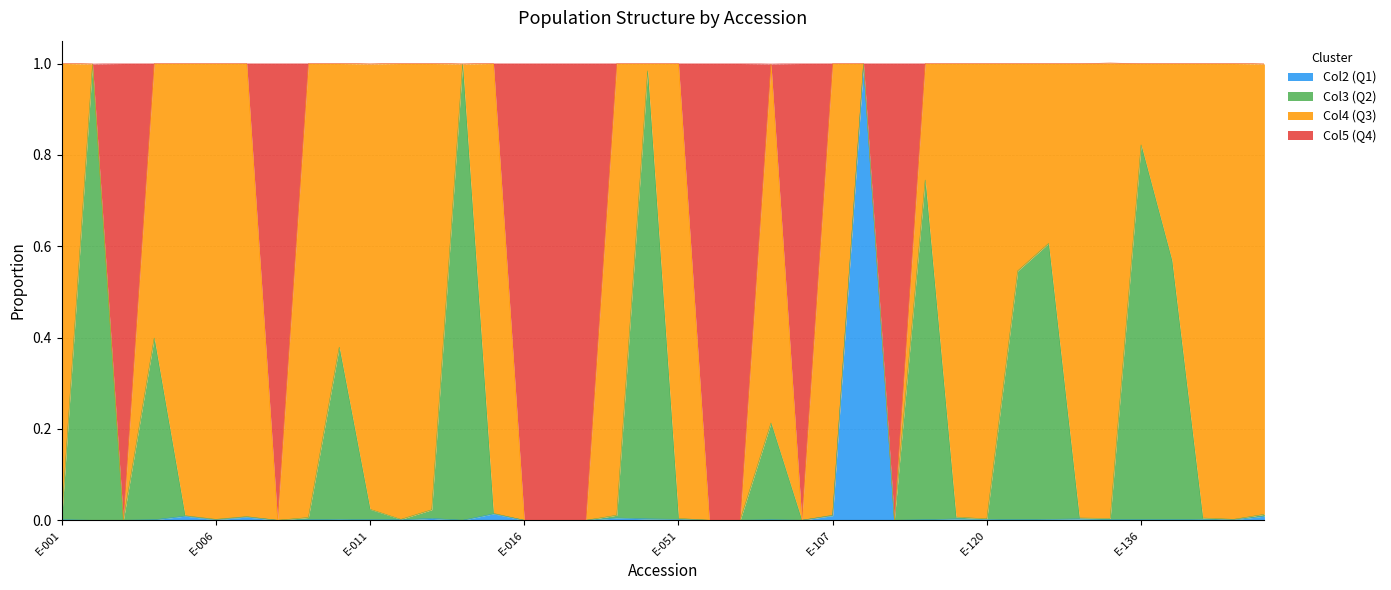

What is the maximum value shown in the chart?

1.0